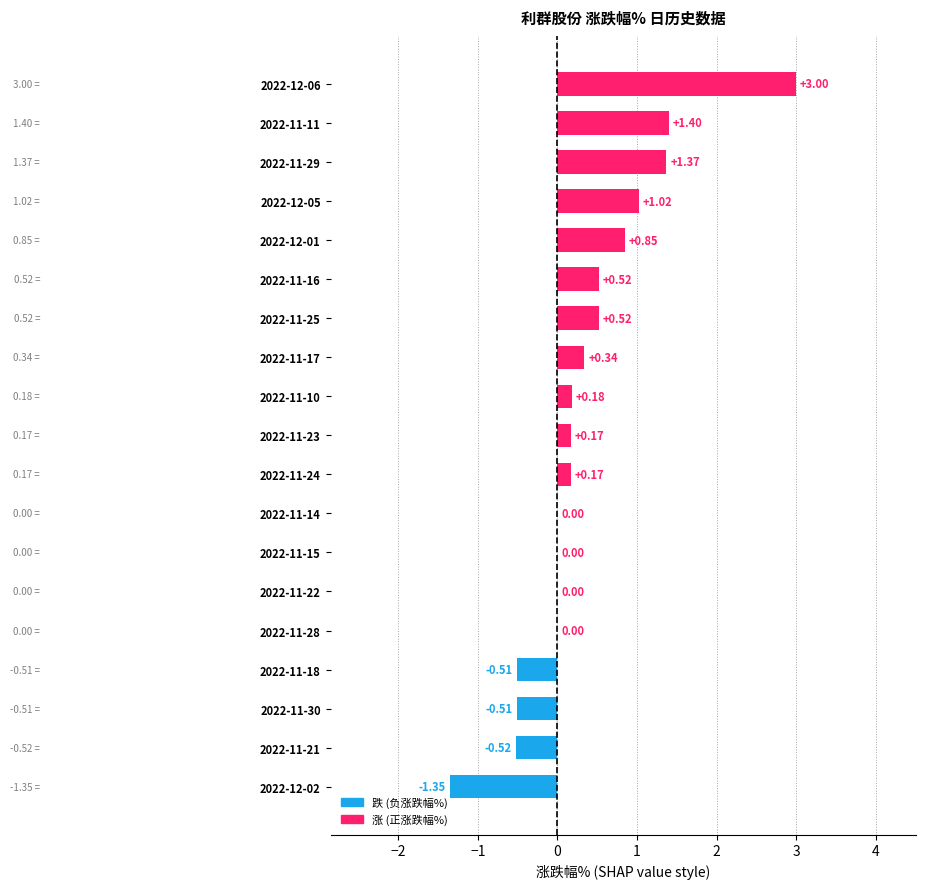

What is the sum of all values?

6.7